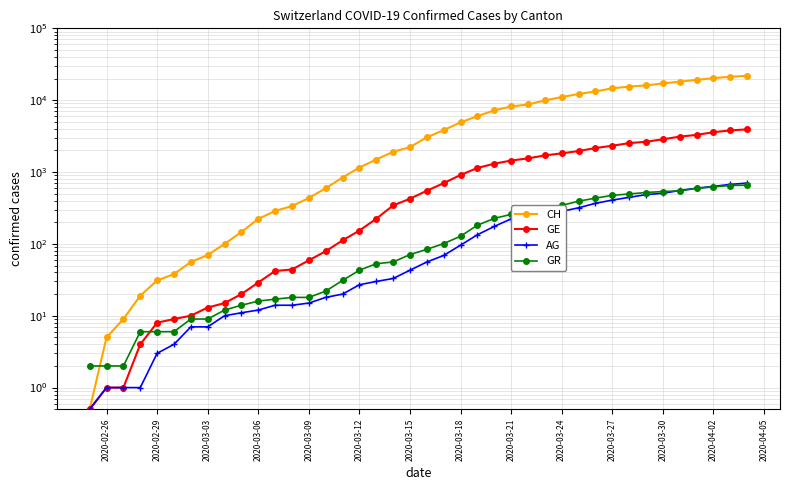

What is the minimum value shown in the chart?

0.5